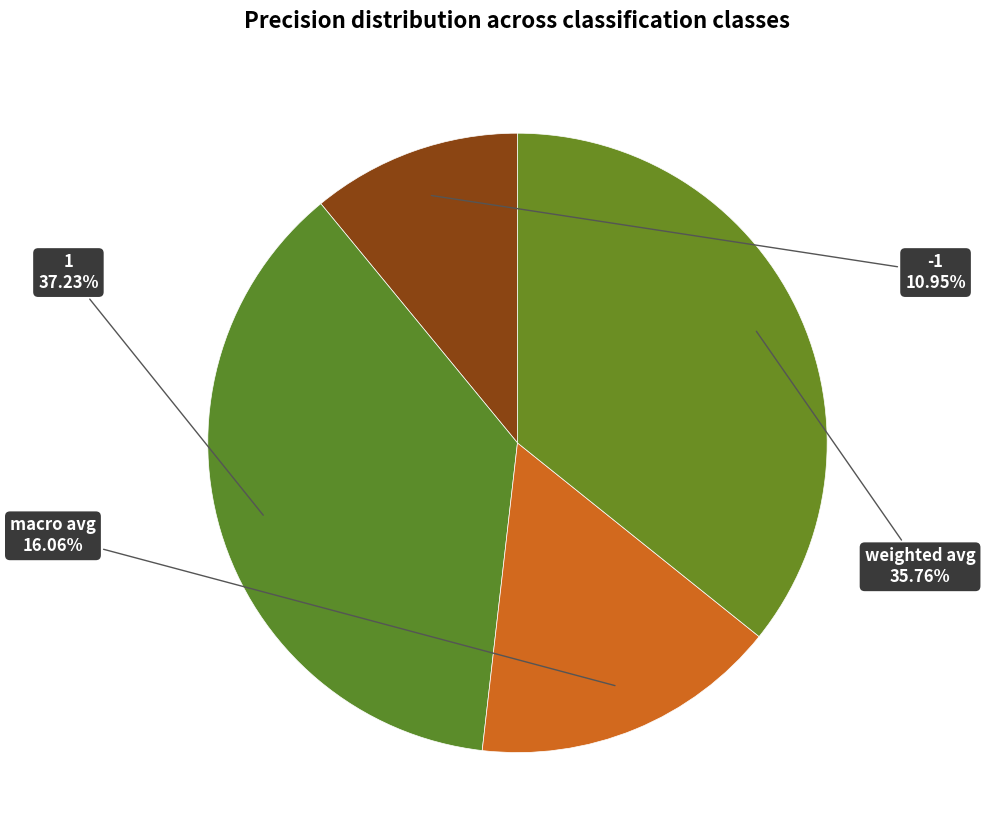

How many segments does this pie chart have?

4